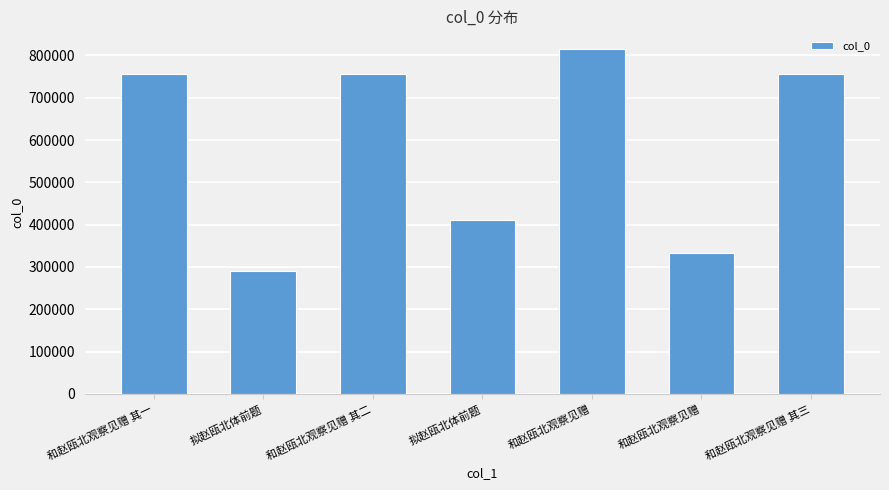

Are the bars horizontal?

No